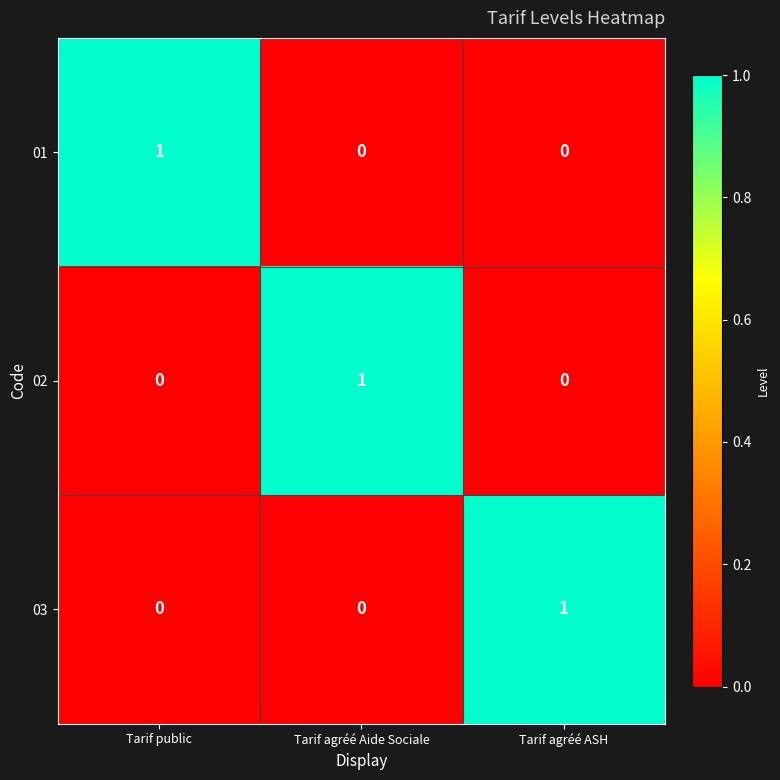

The 02 series shows 0 at Tarif agréé ASH. True or false?

True